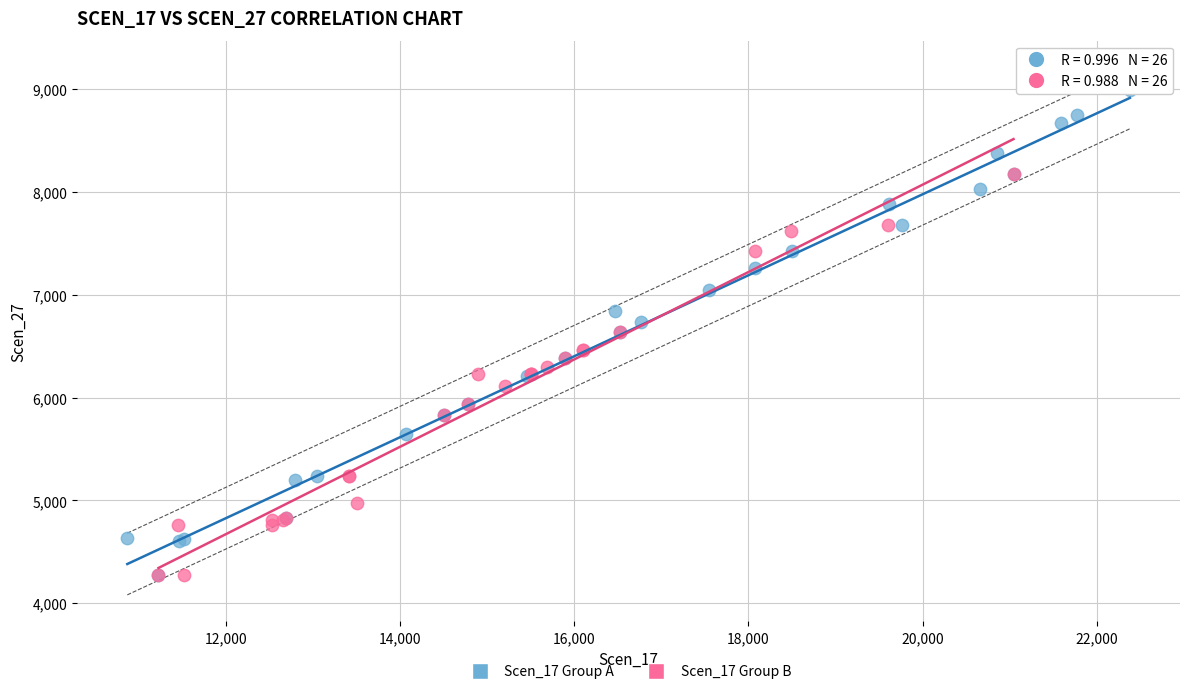

Which series reaches the maximum Y coordinate?

Scen_17 Group A